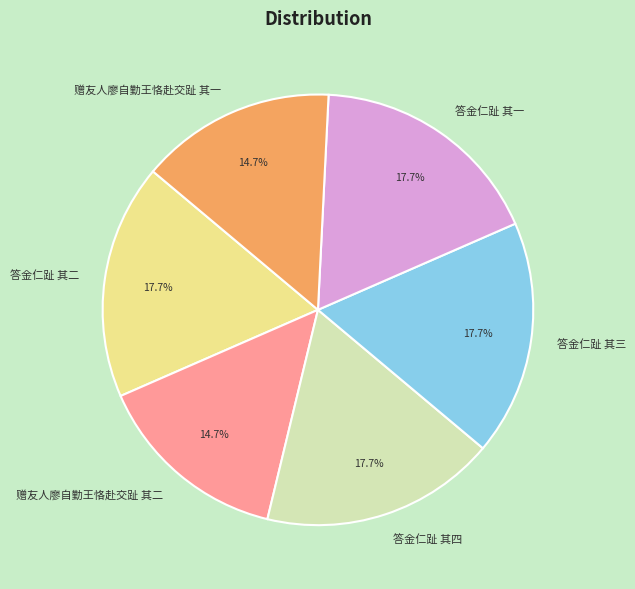

What is the ratio of the value at 赠友人廖自勤王恪赴交趾 其二 to the value at 答金仁趾 其四?

0.8